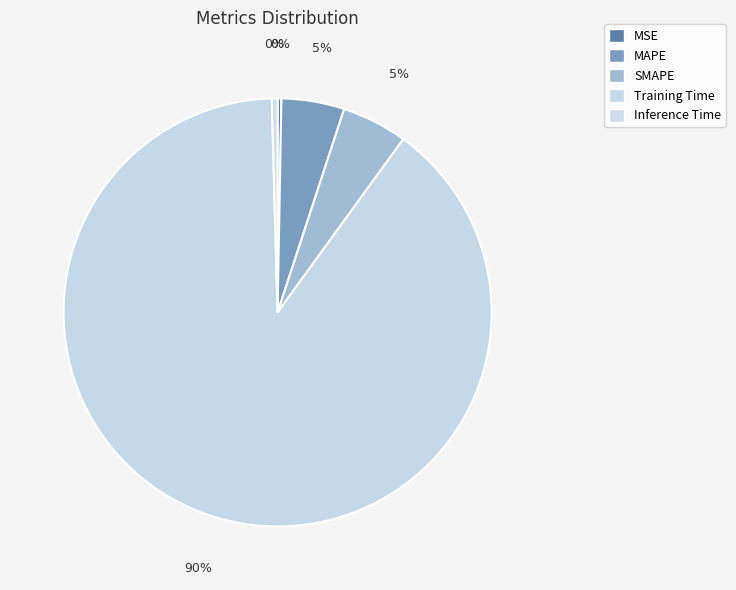

Count the number of slices in the pie.

5